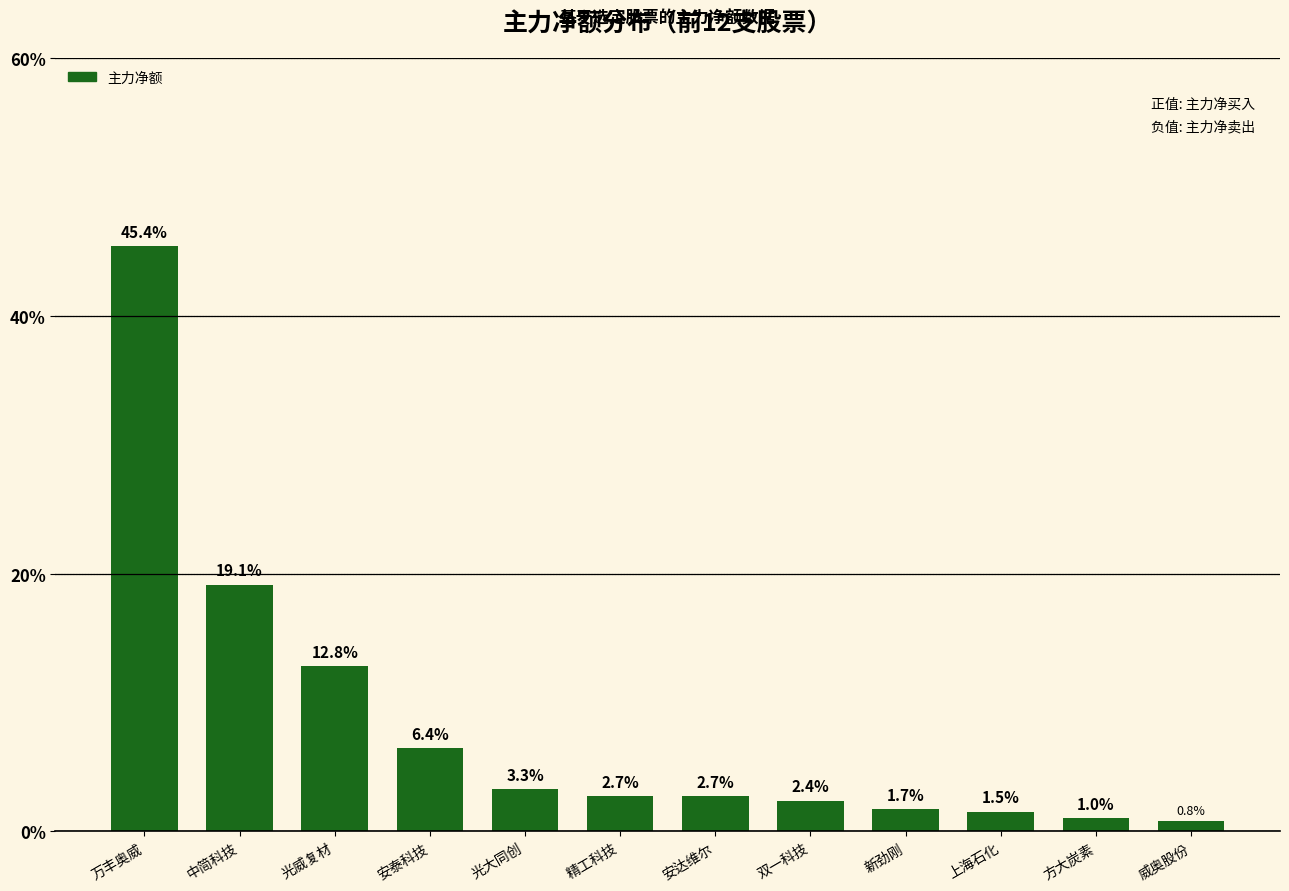

How many bars are there in total?

12